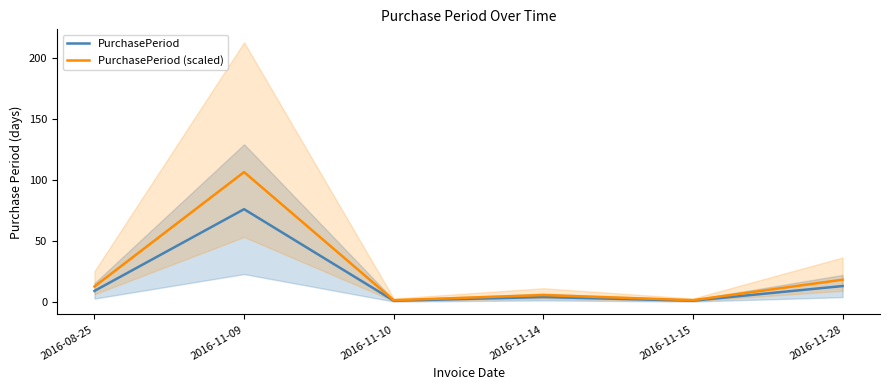

How many distinct data groups are displayed?

2